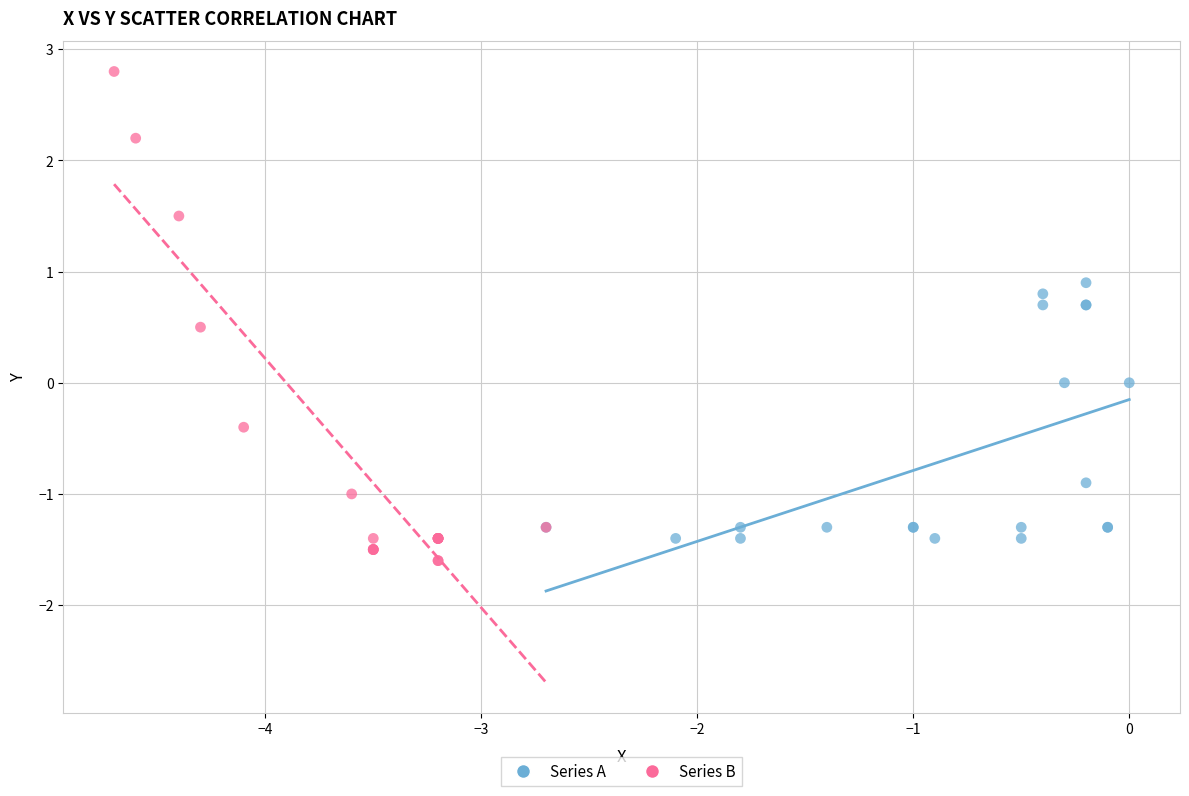

Which series contains the lowest Y value?

Series B